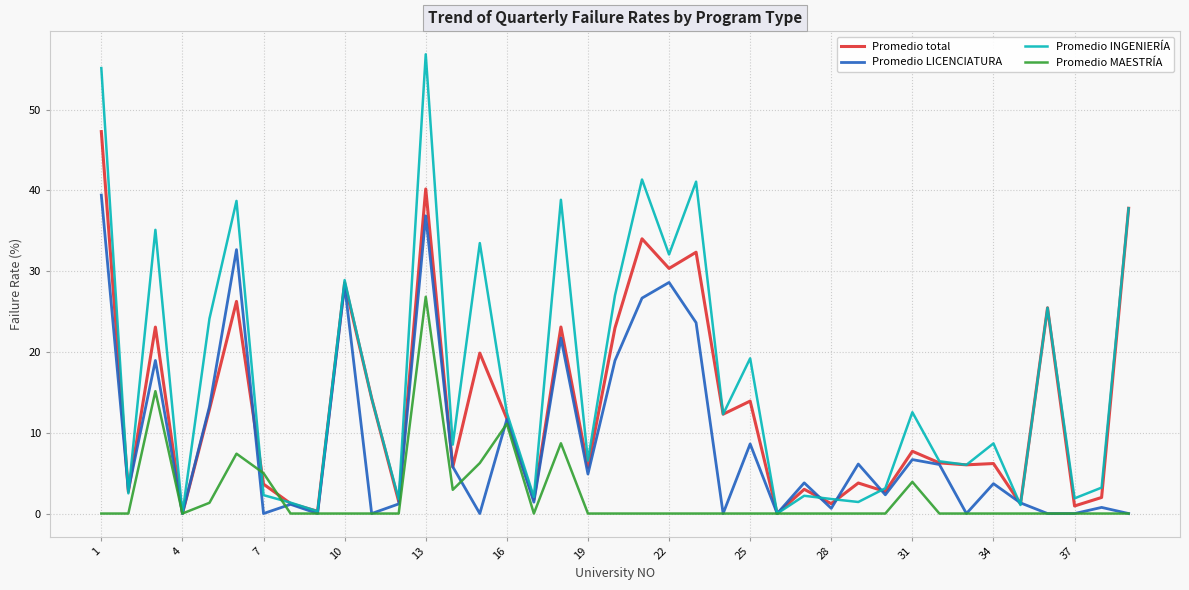

What is the average value of the Promedio total series?

13.3